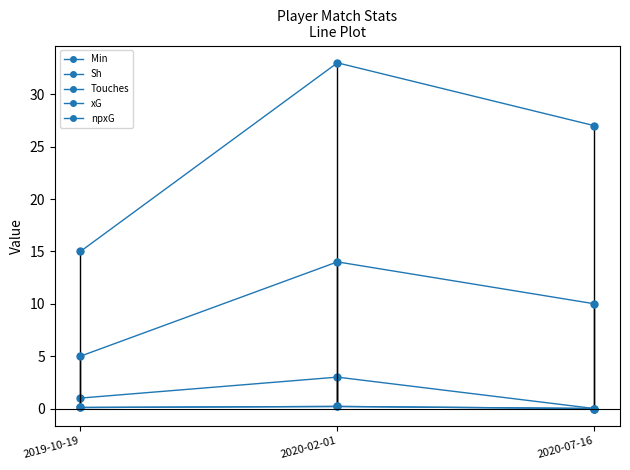

What is the label of the 1st point from the right?

2020-07-16